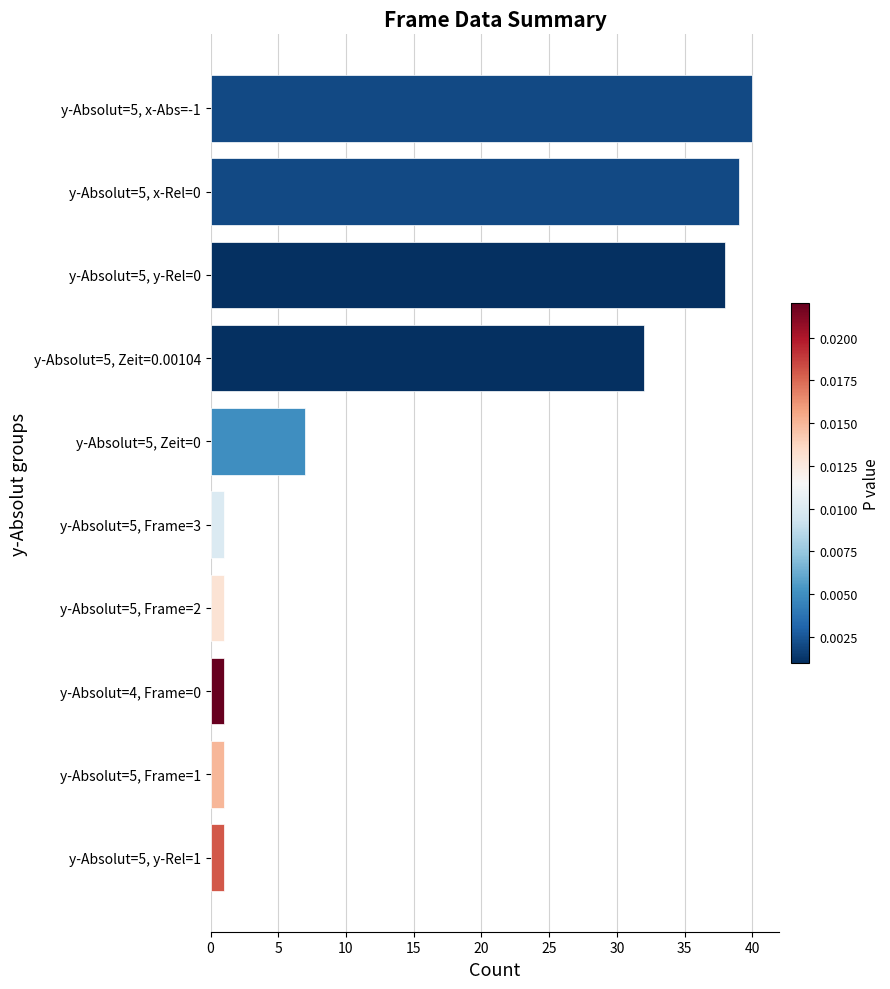

At which category does the chart reach its peak across all series?

y-Absolut=5, x-Abs=-1